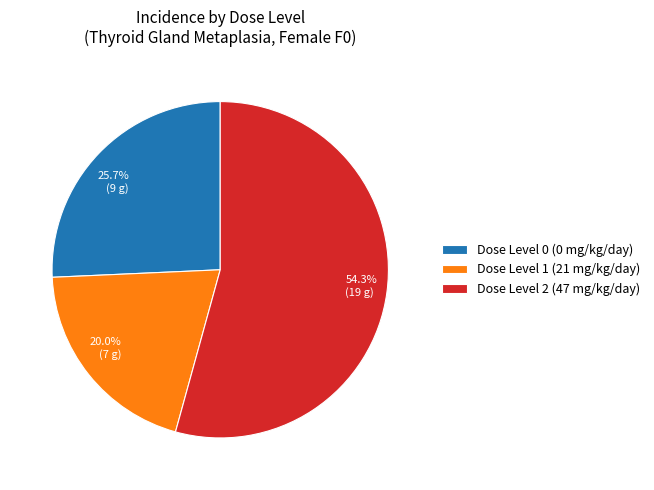

To the nearest percent, what is the difference between the largest and smallest slice percentages?

34%